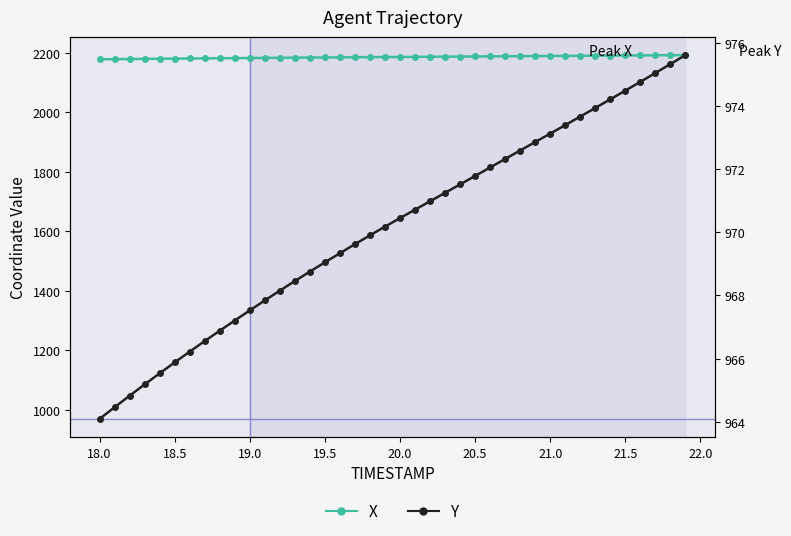

Read the Y value at 20.

970.4